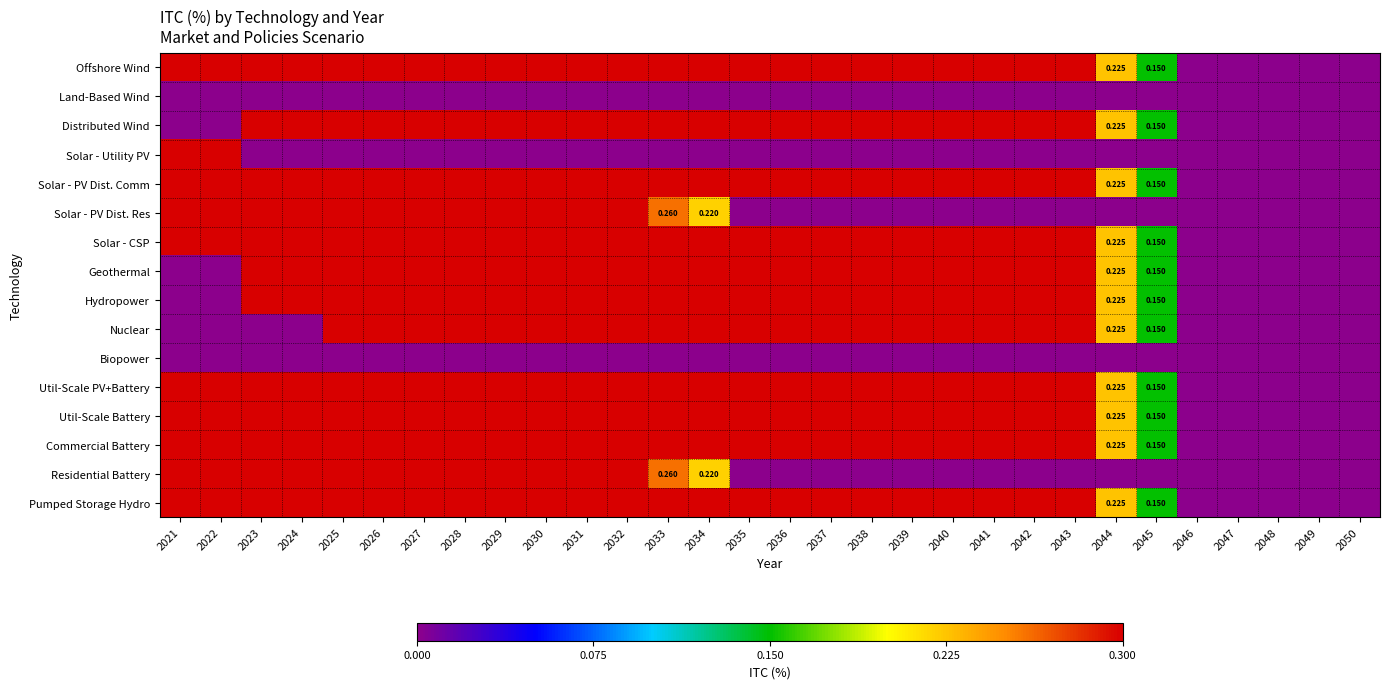

Is it true that Solar - PV Dist. Res equals 0.0 at 2049?

True